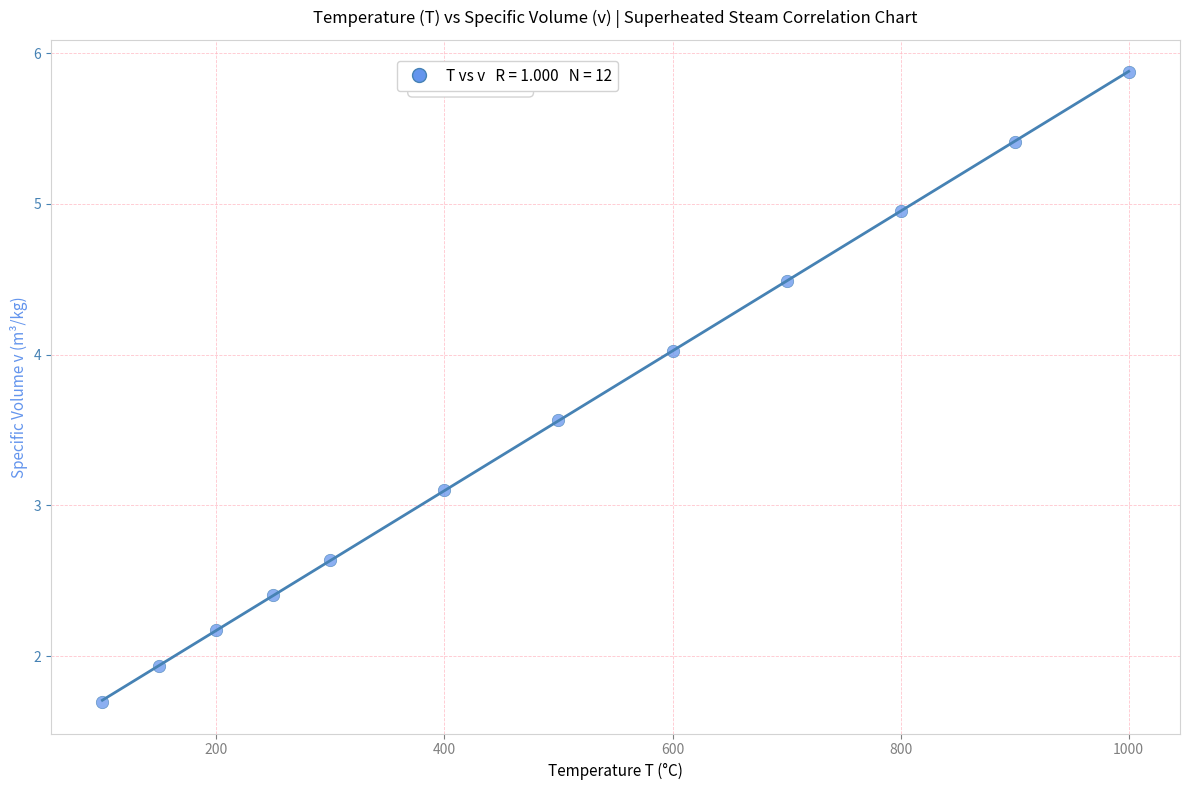

What is the range of Y values (max minus min)?

4.2